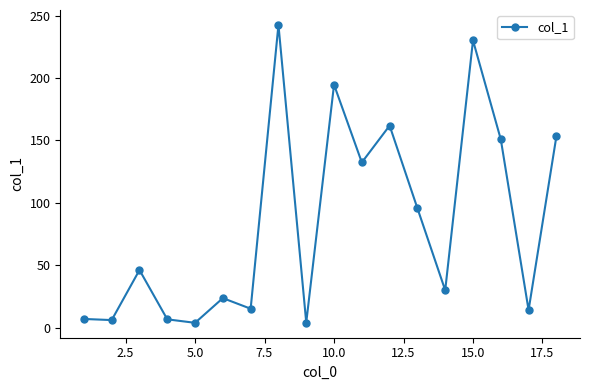

What is the smallest value displayed?

3.8